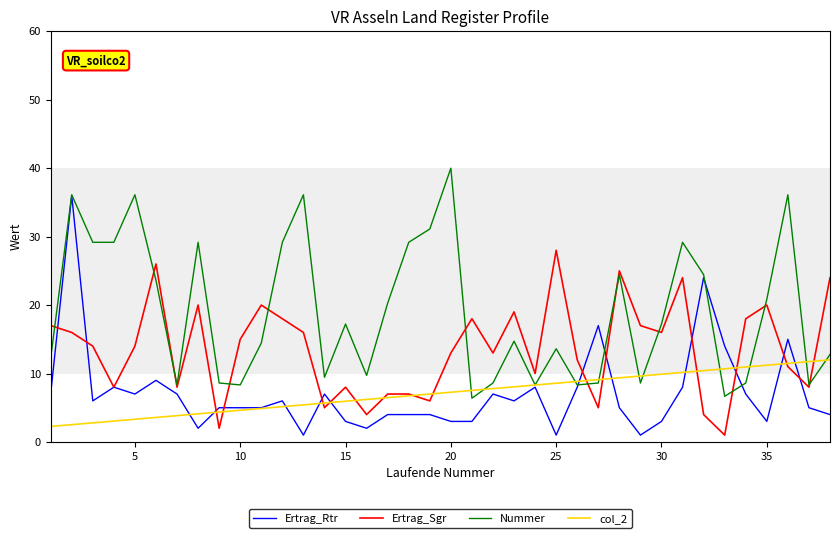

What are all the series names shown in the legend?

Ertrag_Rtr, Ertrag_Sgr, Nummer, col_2